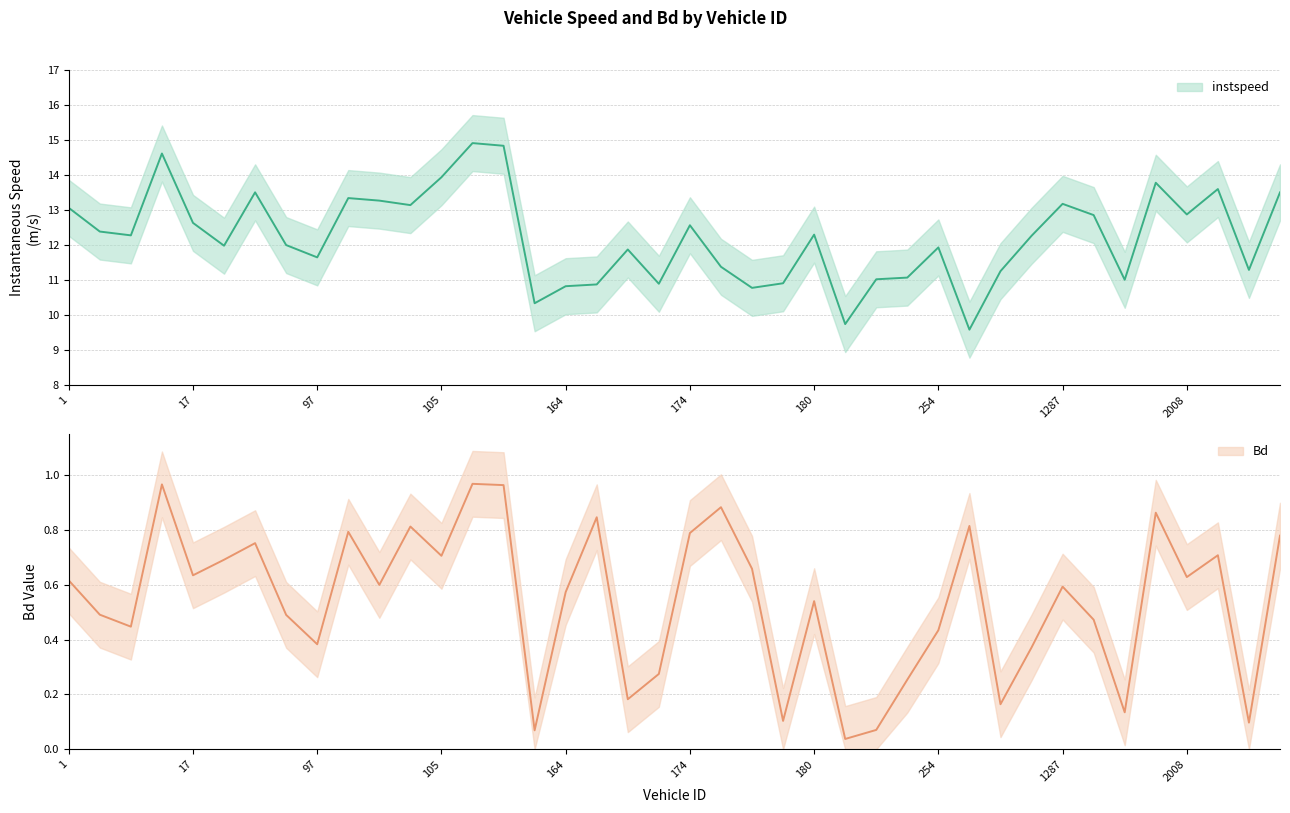

The instspeed series shows 24.2 at 94.0. True or false?

False